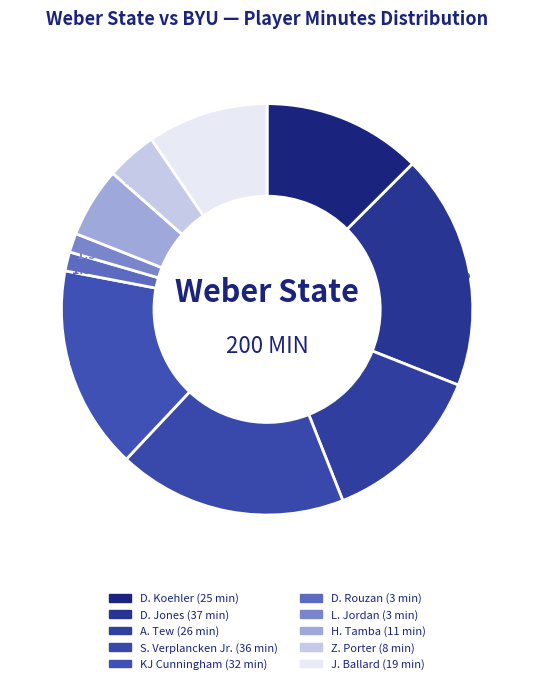

What is the ratio of the value at D. Koehler to the value at D. Jones?

0.7